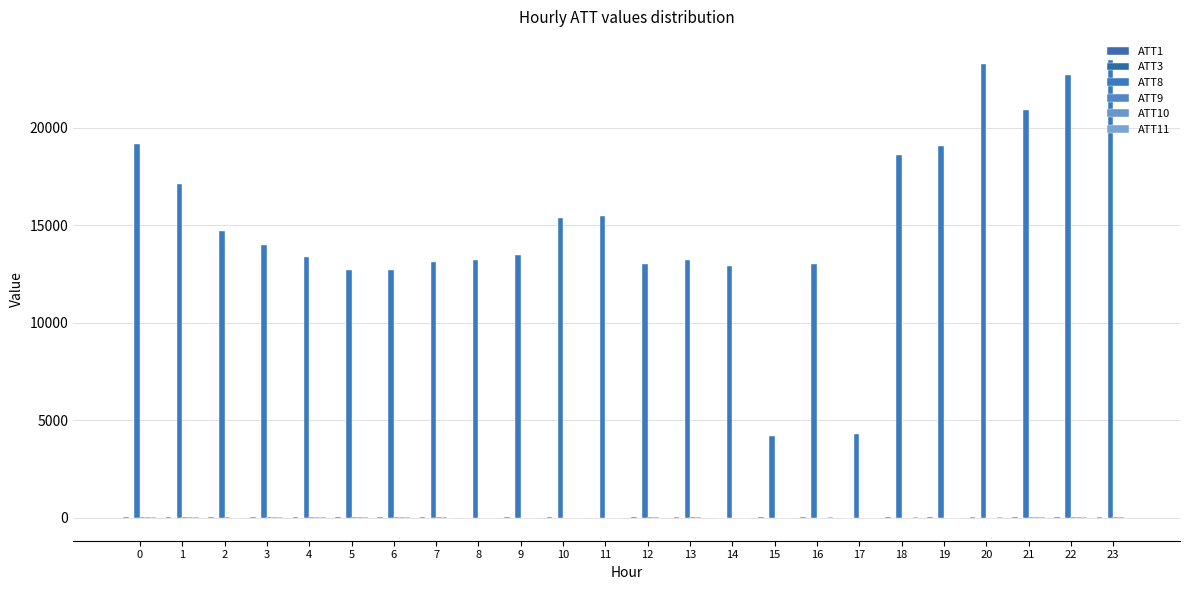

What is the value of the ATT10 bar at the 5th from the left?

10.6